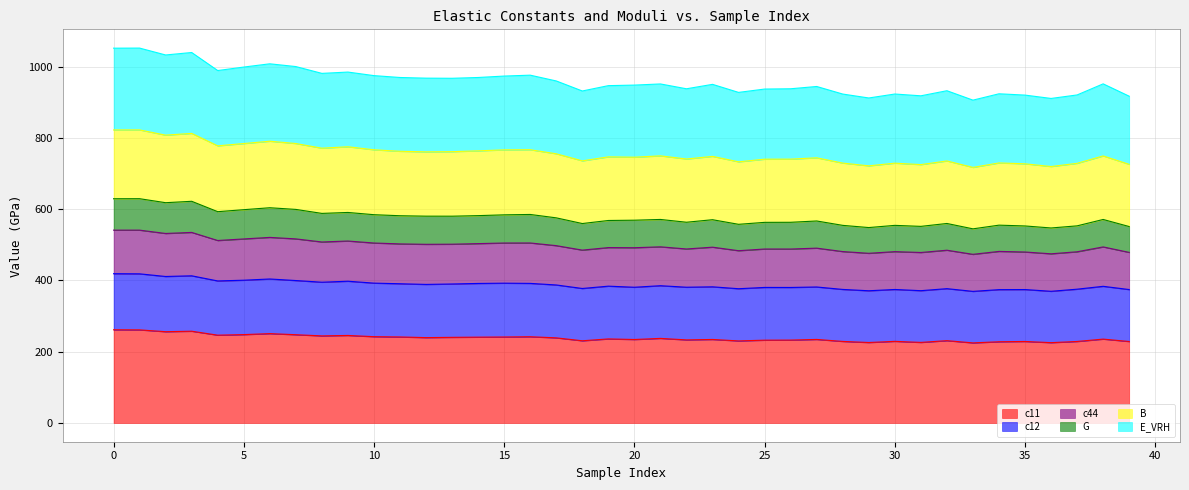

How many data points does each series have?

40